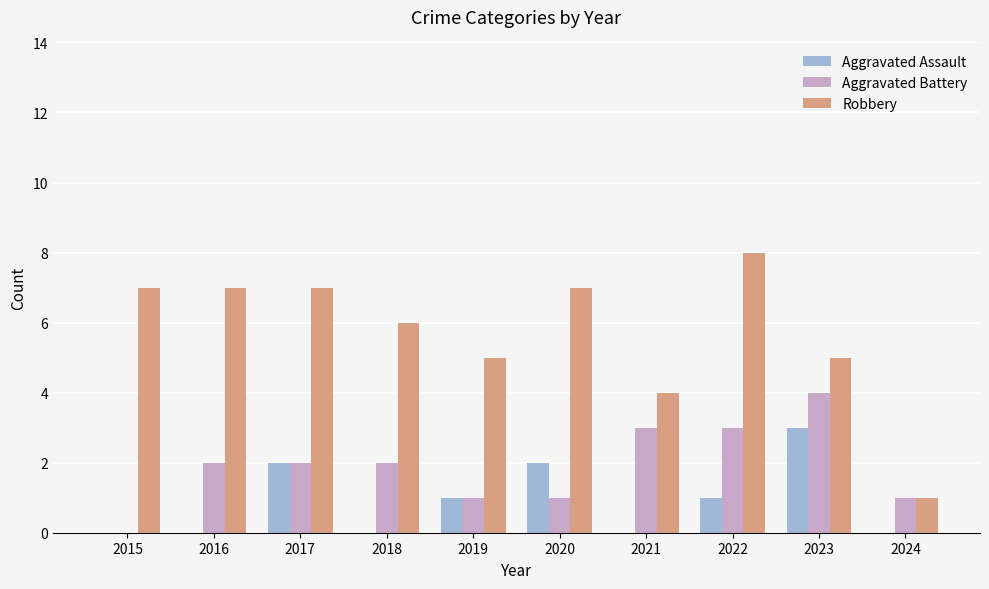

What is the total value across all series at 2017?

11